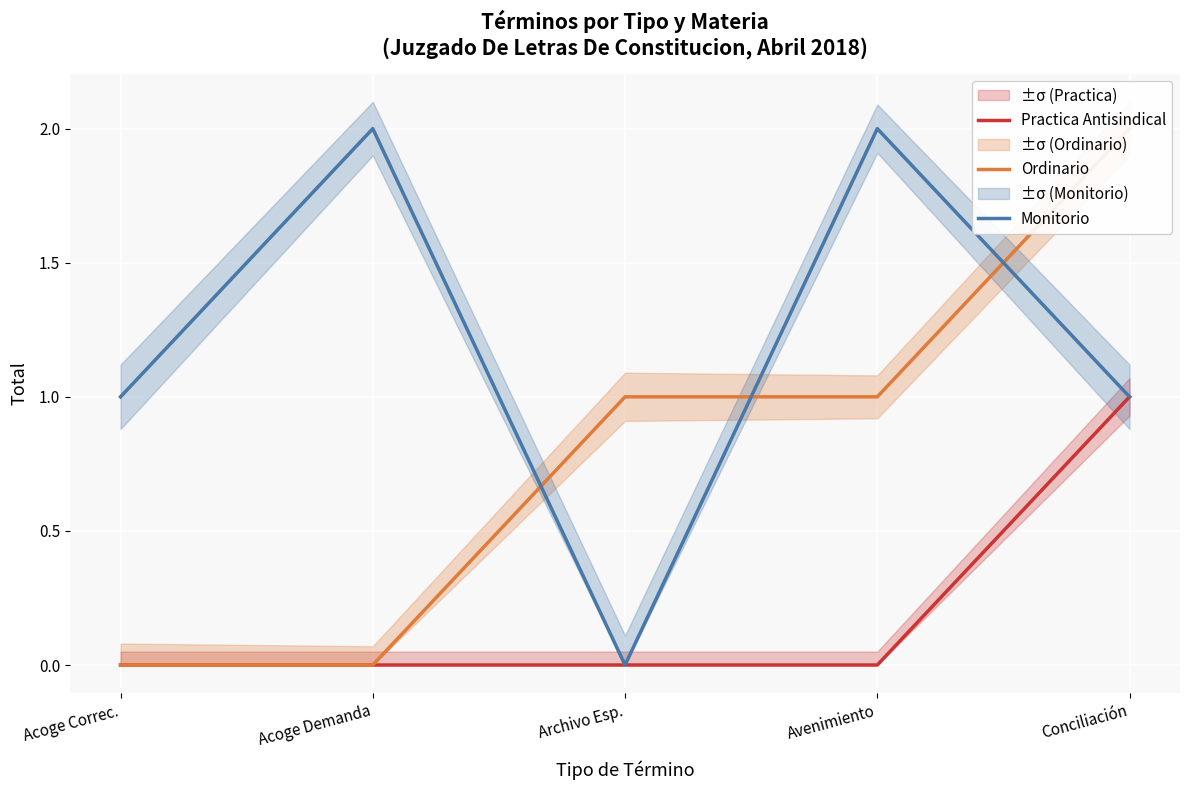

Rank the series at Acoge Demanda from lowest to highest value.

Practica Antisindical, Ordinario, Monitorio